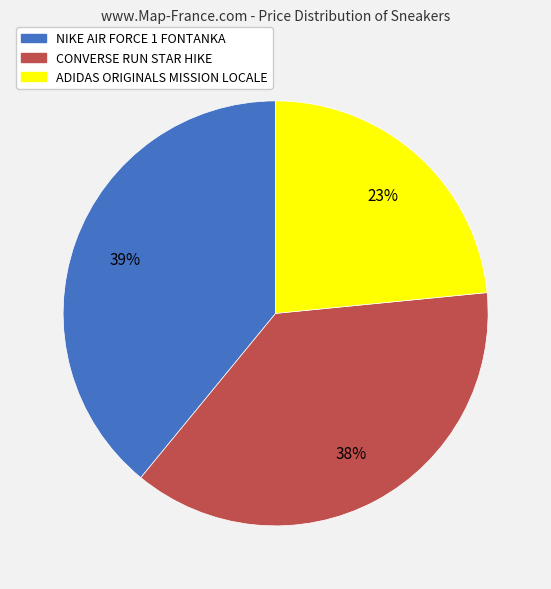

Is there a majority slice in this chart?

No